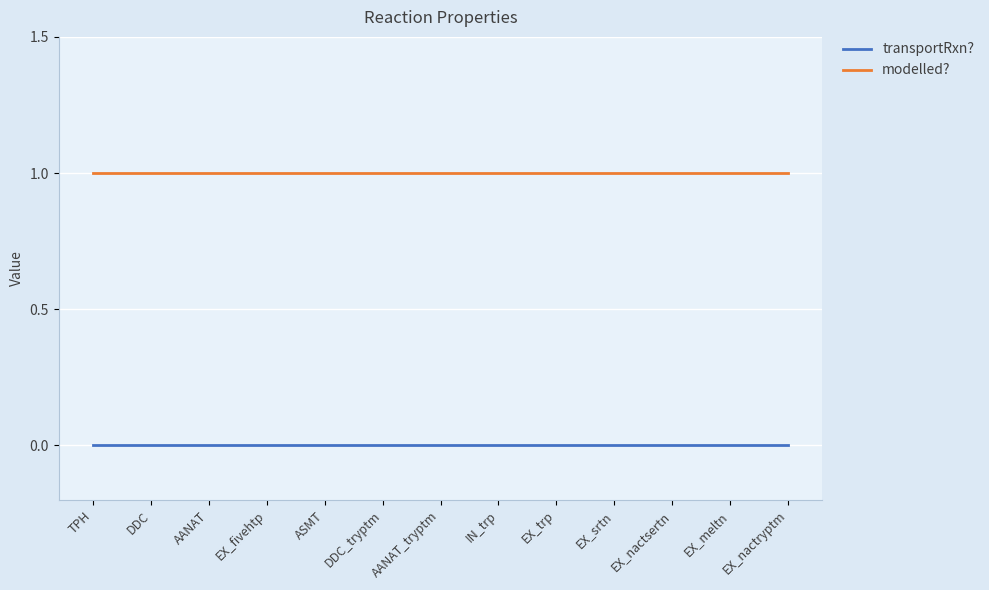

How many lines are shown in the chart?

2